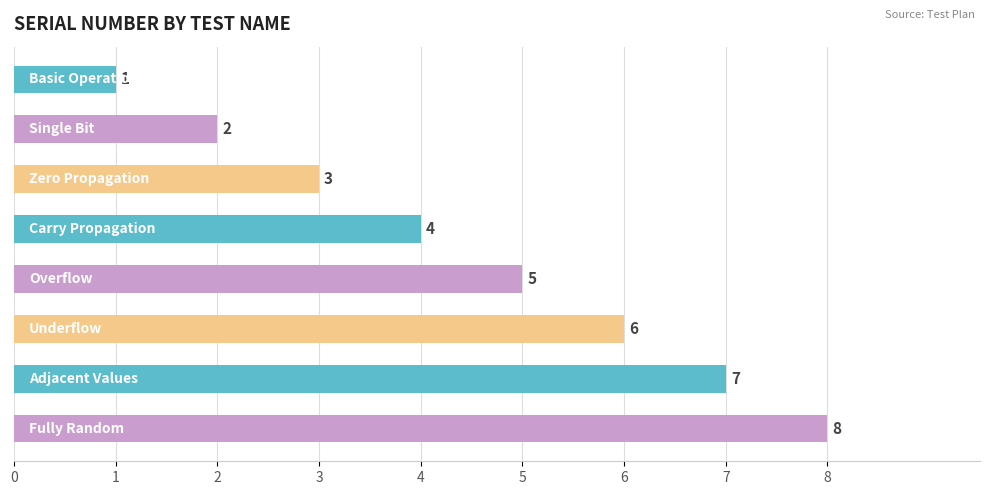

What is the difference between the maximum and second lowest values?

6